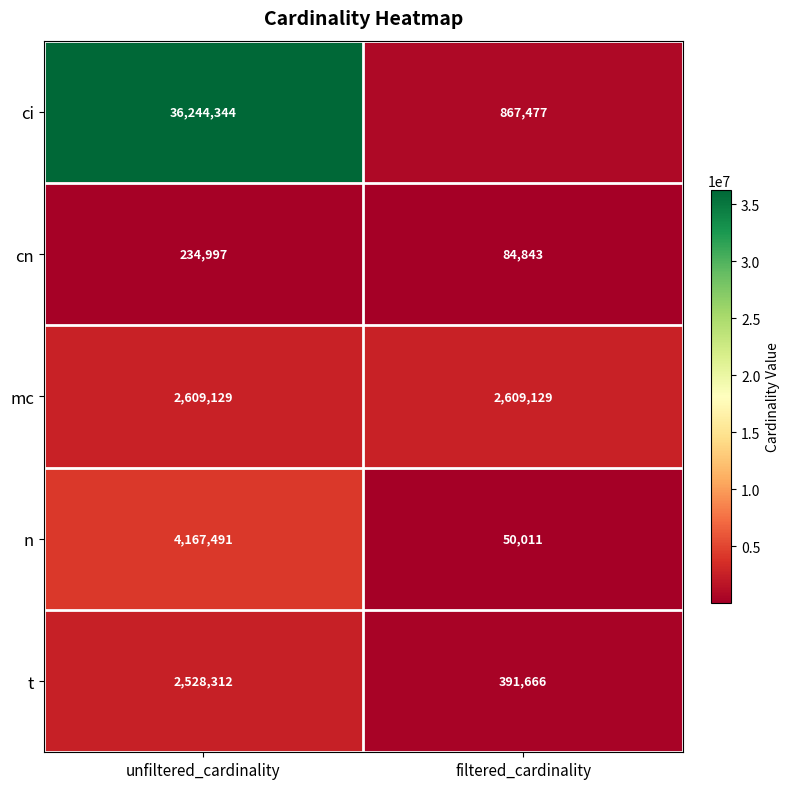

The mc series shows 4179135 at unfiltered_cardinality. True or false?

False